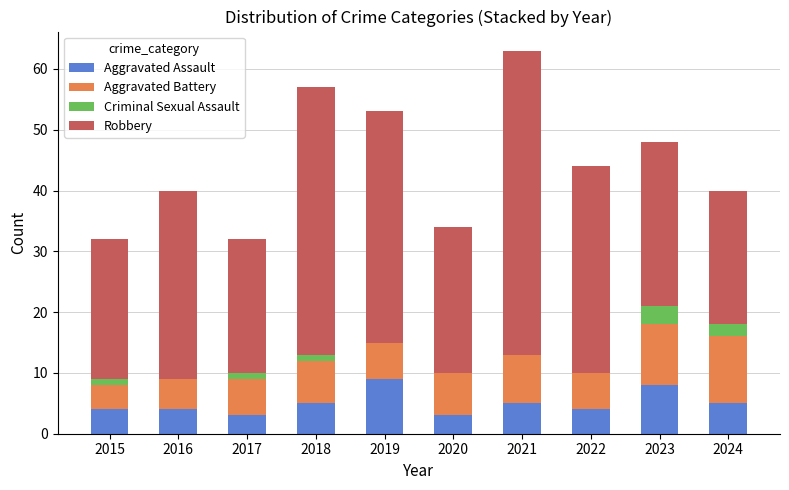

Are the bars grouped side by side (vs. stacked)?

No